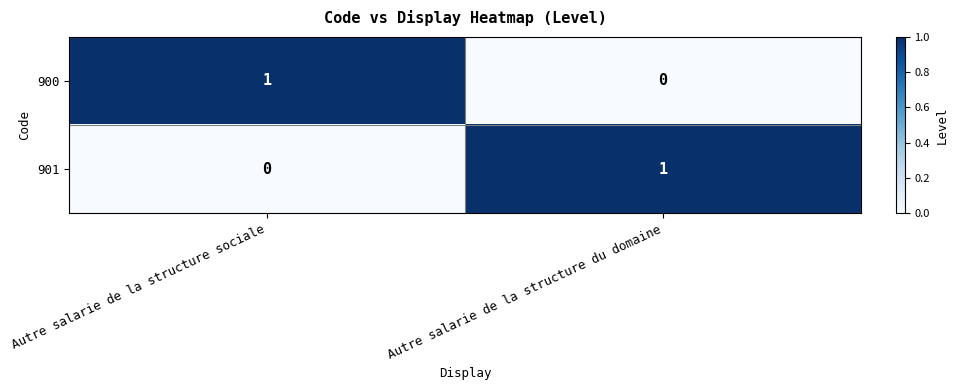

At how many categories does at least one series exceed 0?

2